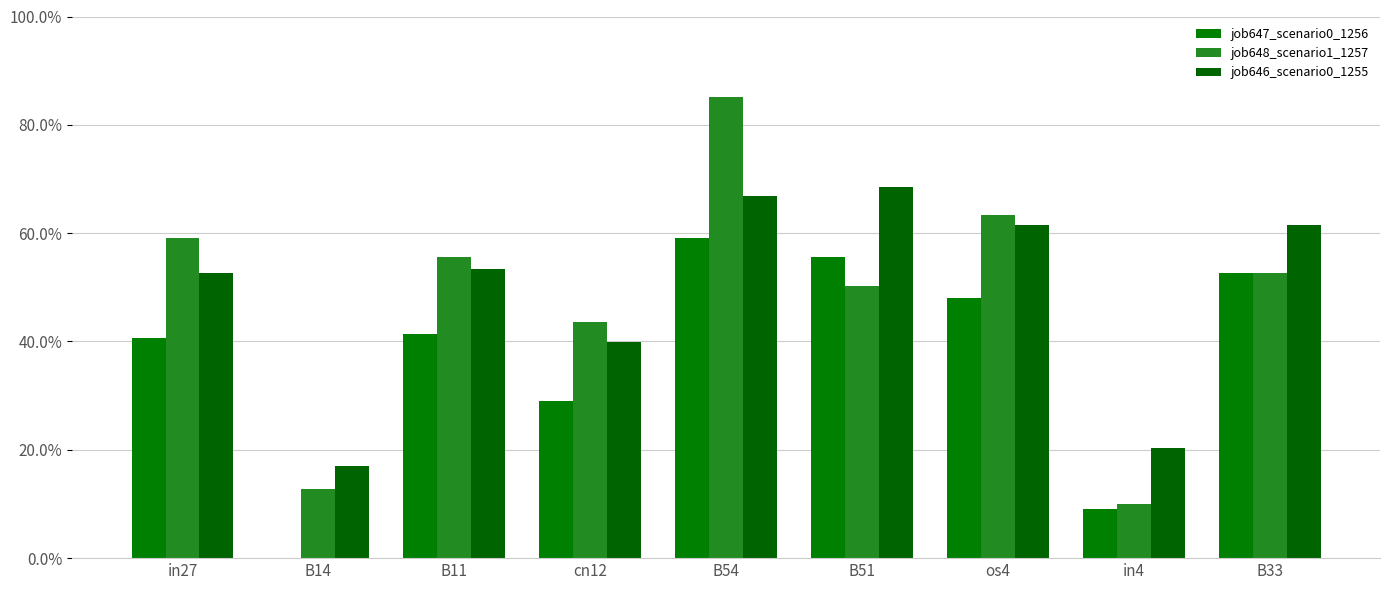

What are all the series names shown in the legend?

job647_scenario0_1256, job648_scenario1_1257, job646_scenario0_1255